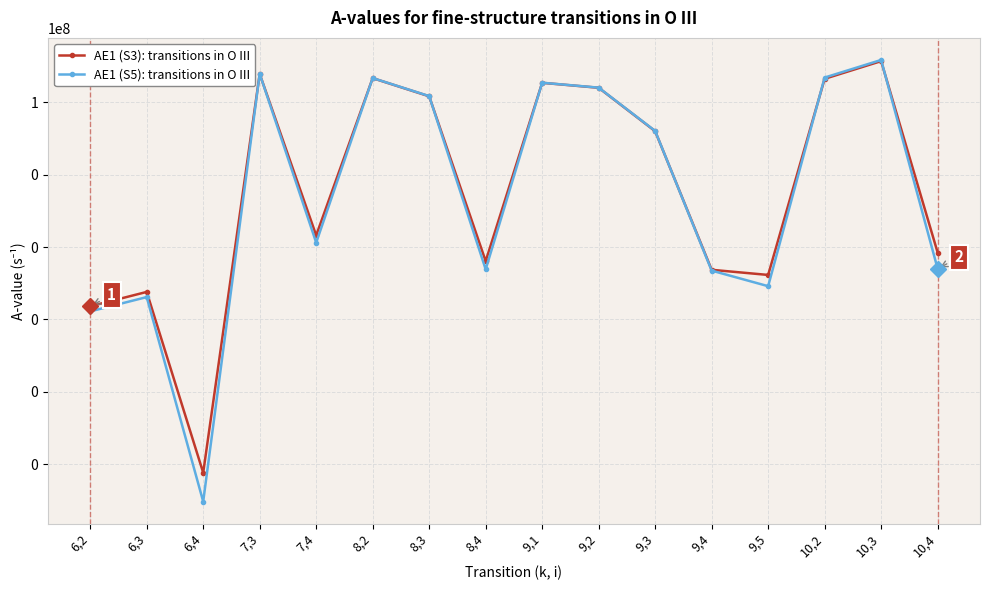

True or false: AE1 (S3): transitions in O III and AE1 (S5): transitions in O III cross at least once.

True